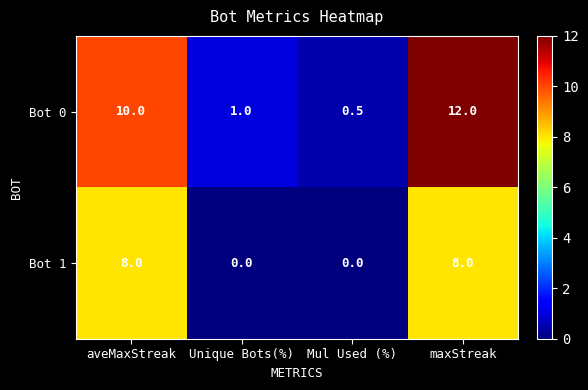

How many data points does each series have?

4